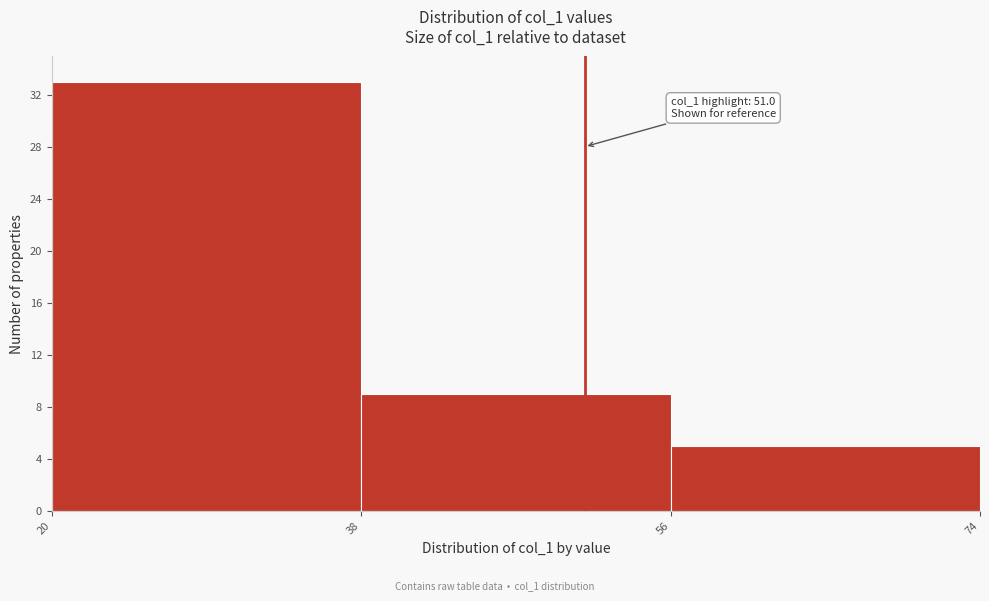

Over which range of the x-axis is the bar tallest?

20 to 38